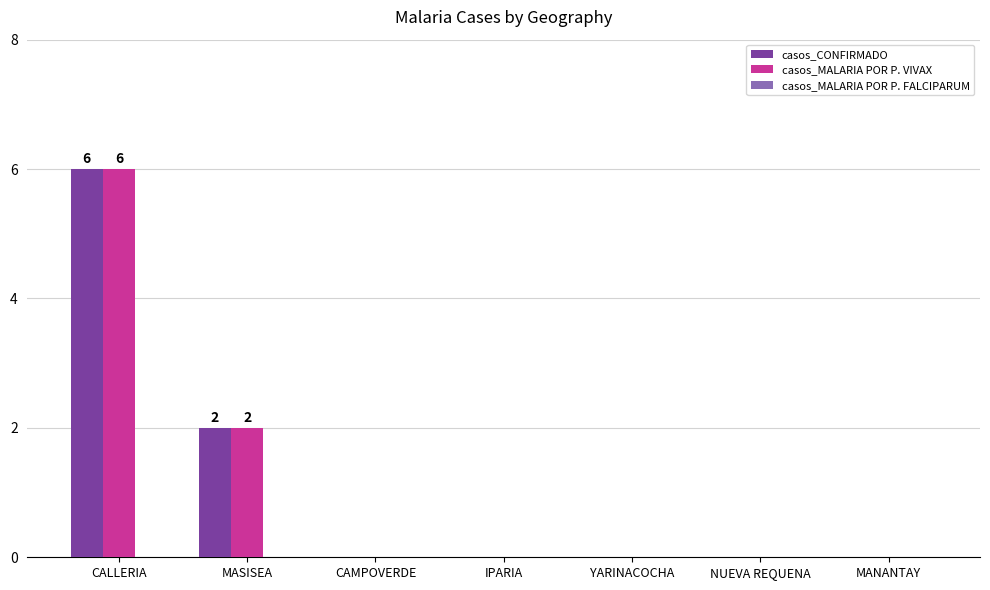

Count the casos_CONFIRMADO values in the range 0 to 2.

6